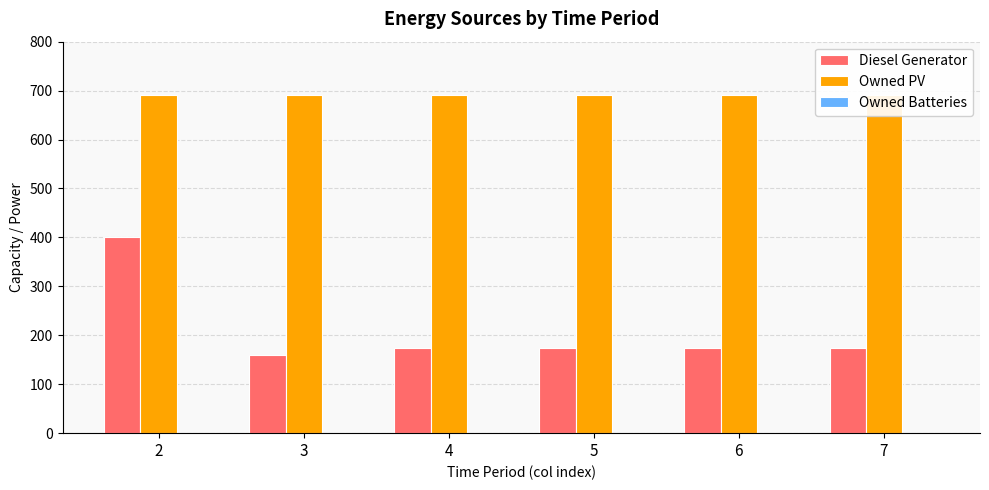

The Owned PV series shows 1222 at 4. True or false?

False